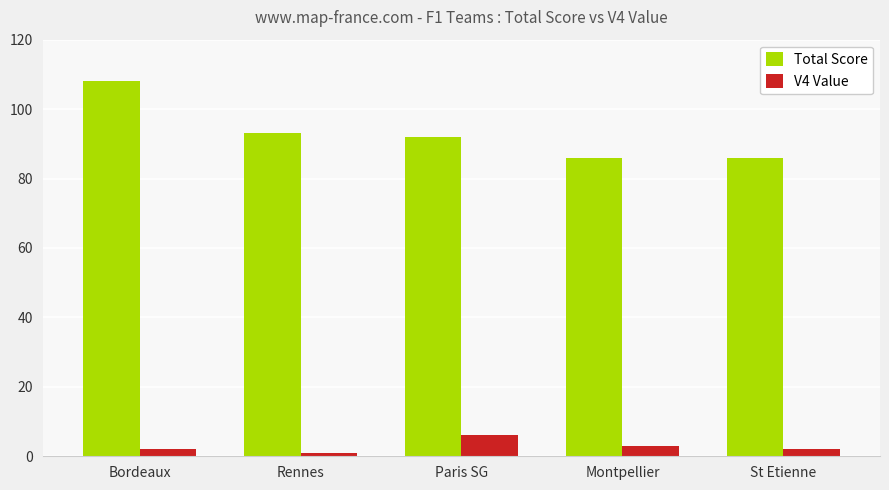

Where is V4 Value nearest to the value 3?

Montpellier